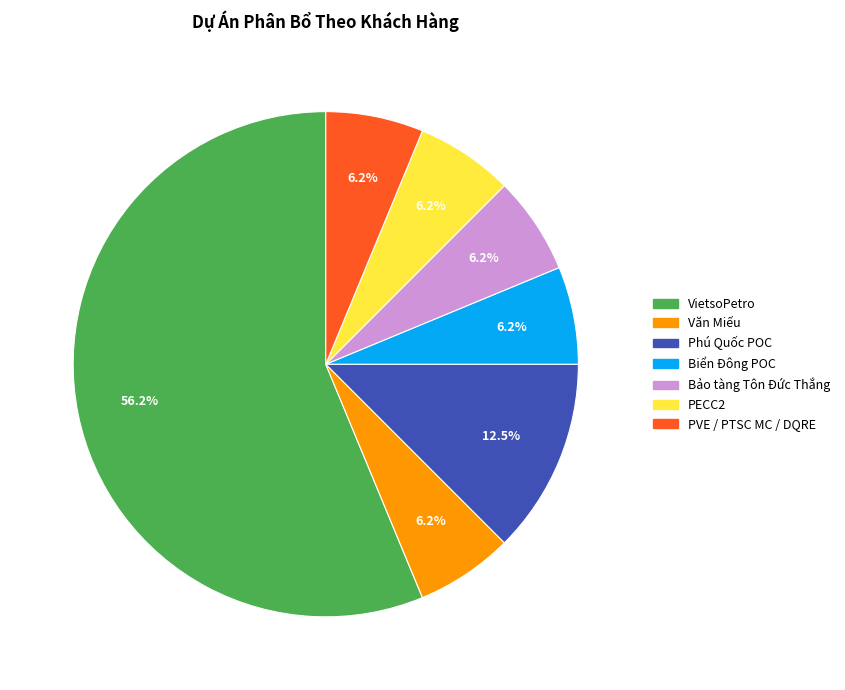

Is the sum of VietsoPetro and PECC2 greater than half?

Yes